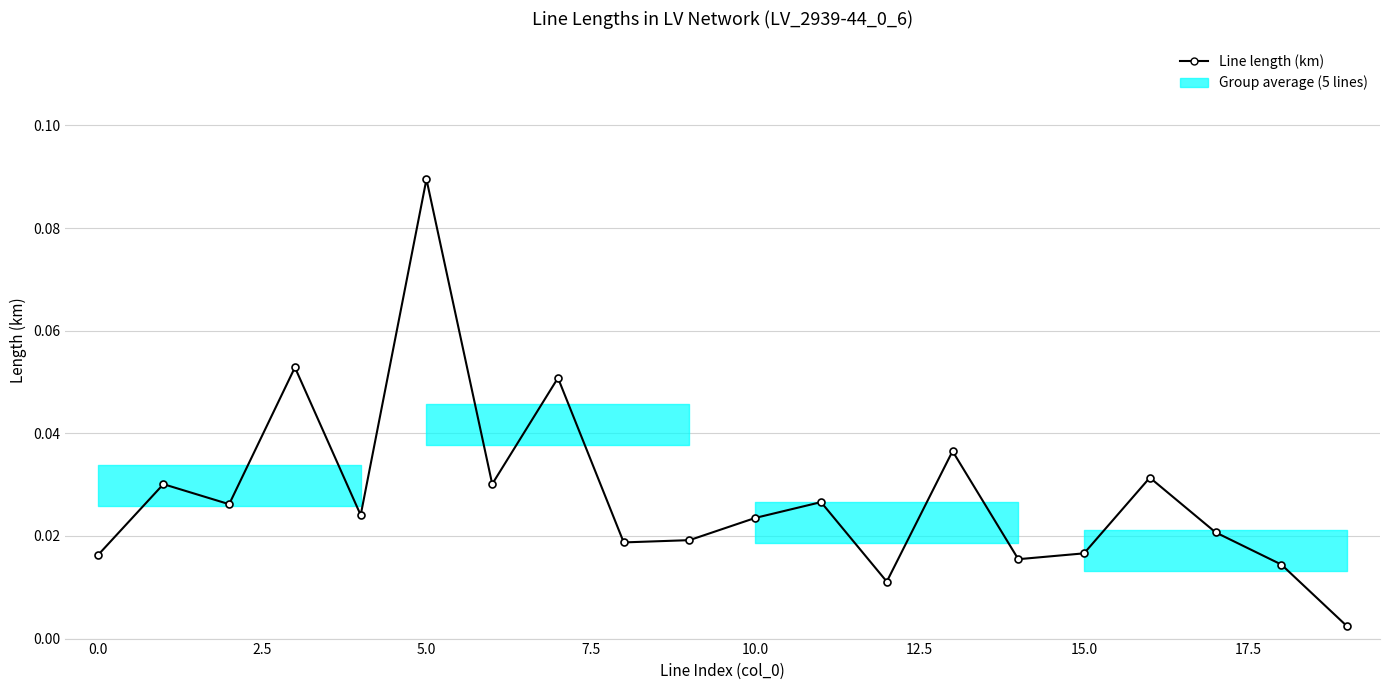

How many interior local peaks (higher than both neighbors) does the data have?

7